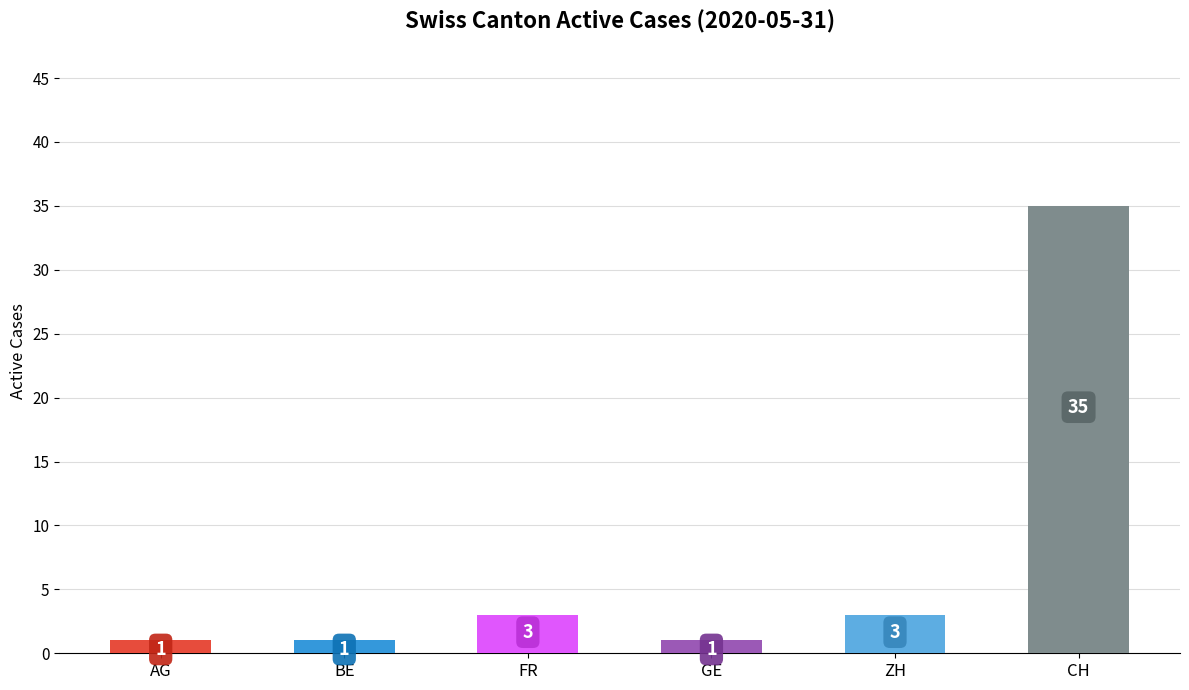

The chart shows a value of 1 at BE. True or false?

True